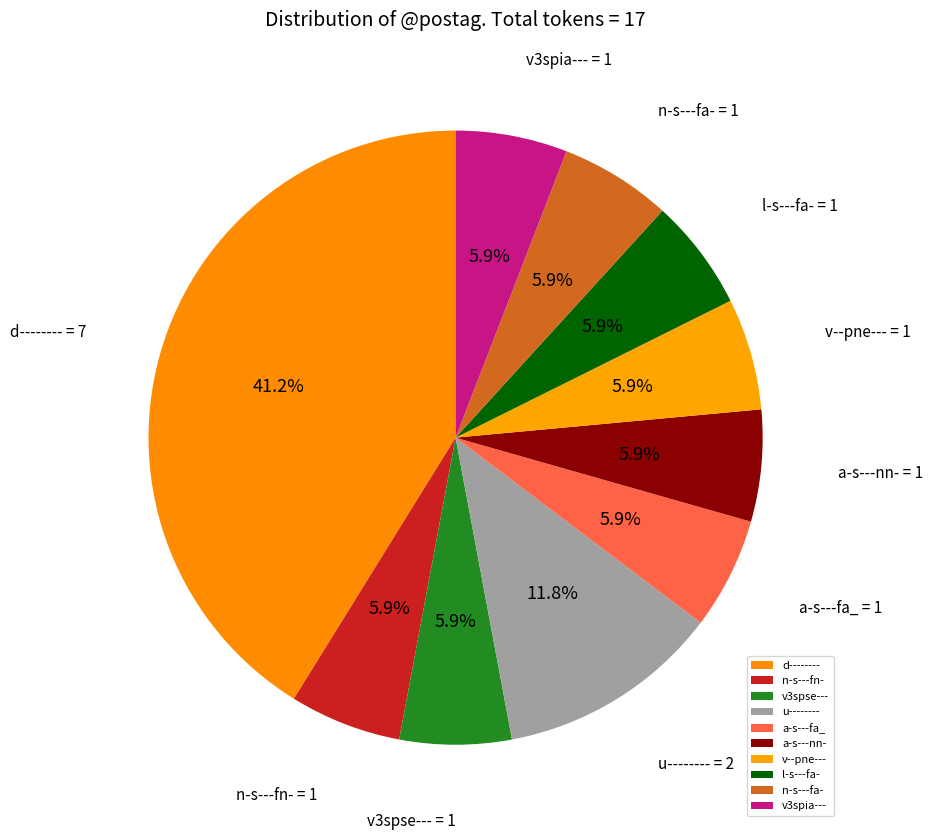

Is there a majority slice in this chart?

No